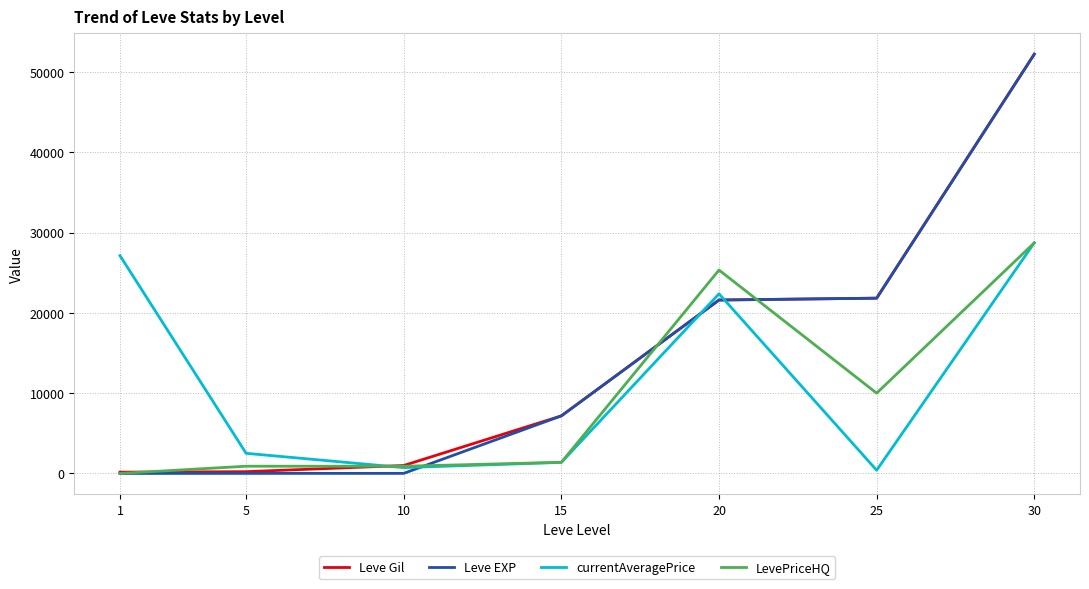

At how many categories does at least one series exceed 50840?

1